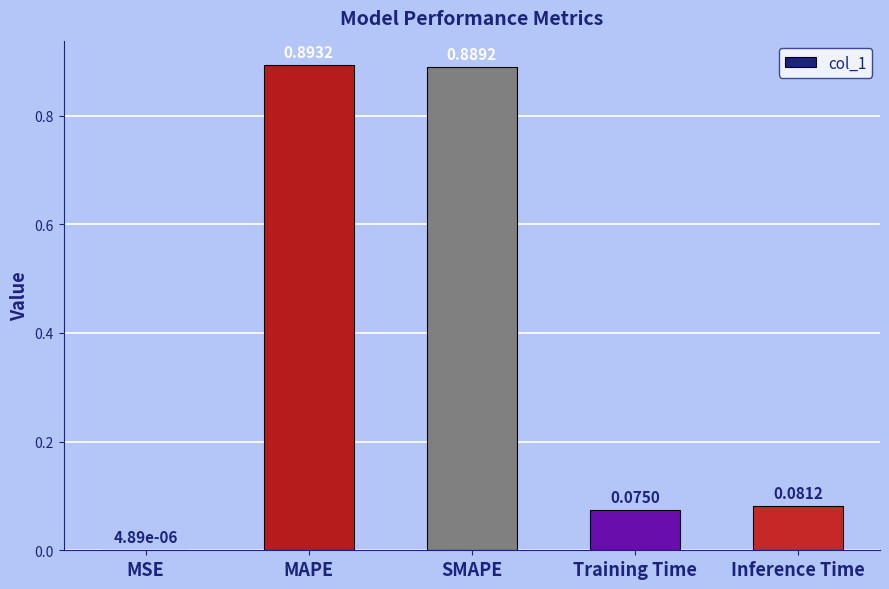

What is the change in value from SMAPE to Training Time?

-0.8